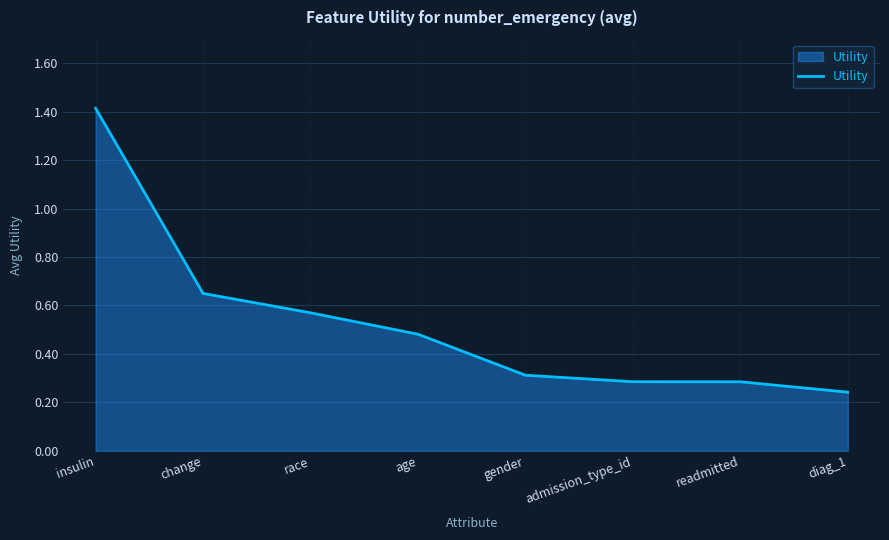

How many values are between 0 and 1?

7